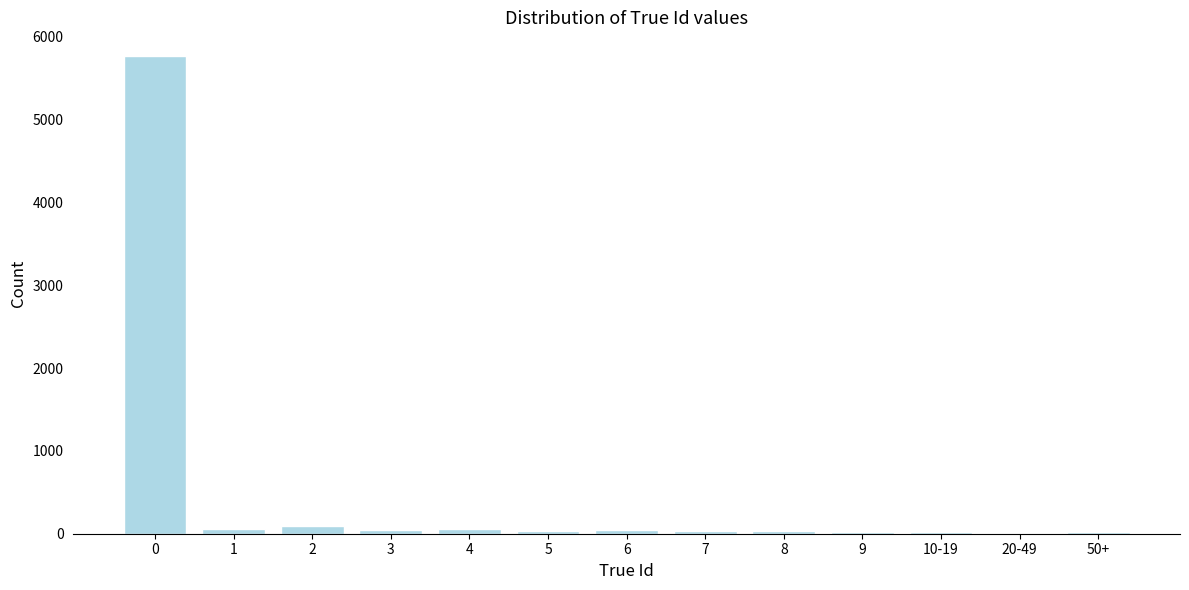

What is the maximum value shown in the chart?

5765